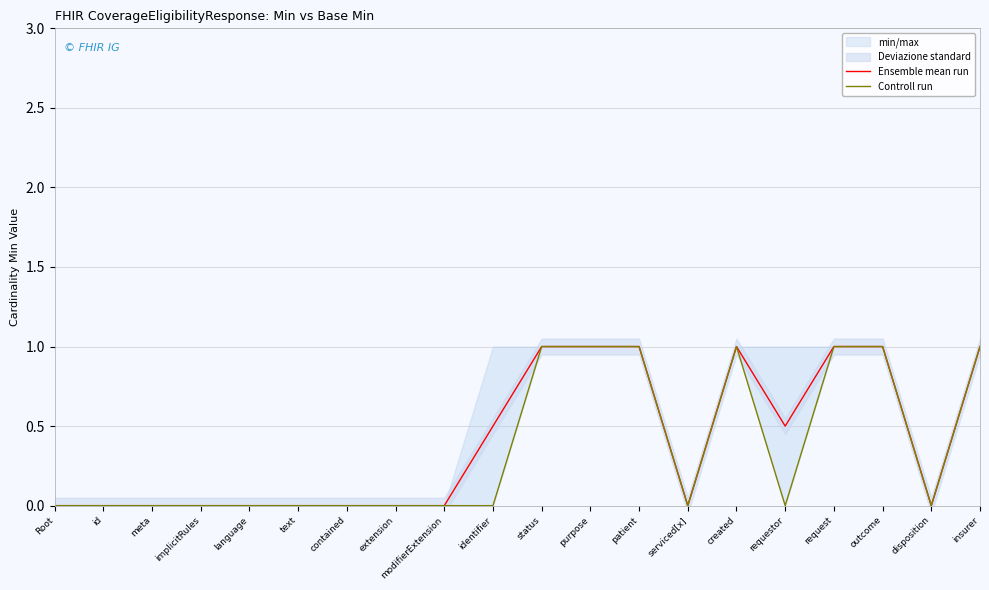

Which category has the lowest value in the Controll run series?

Root